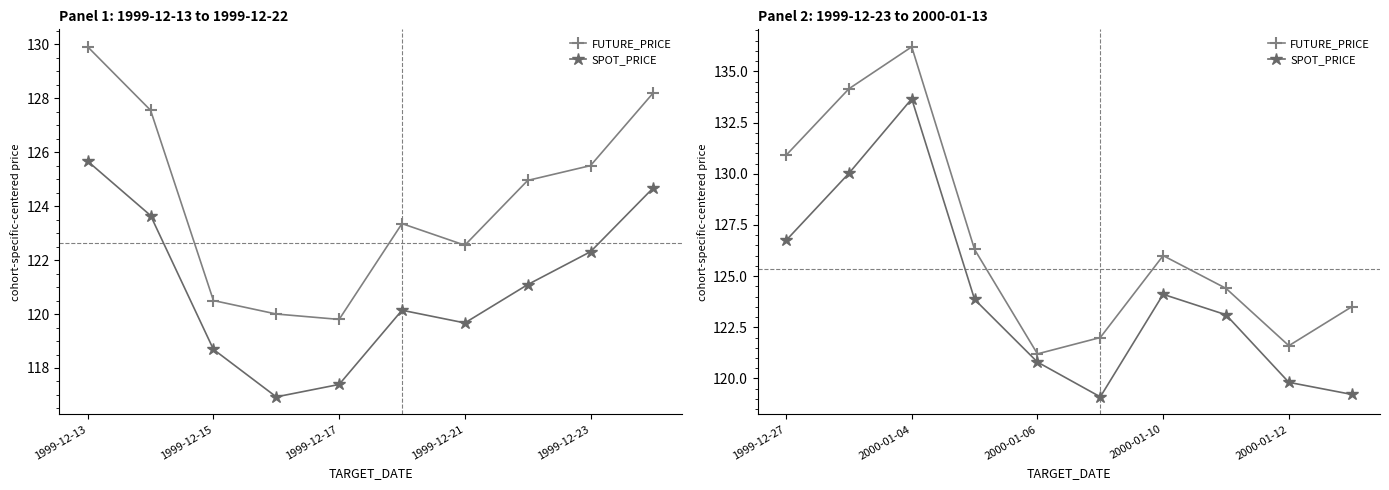

What is the difference between the maximum and minimum values in the FUTURE_PRICE series?

15.0